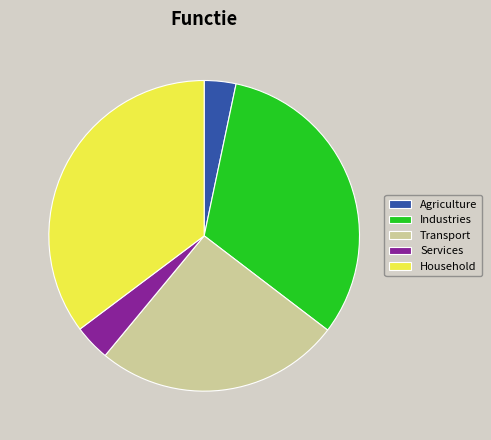

How many slices are in this pie chart?

5